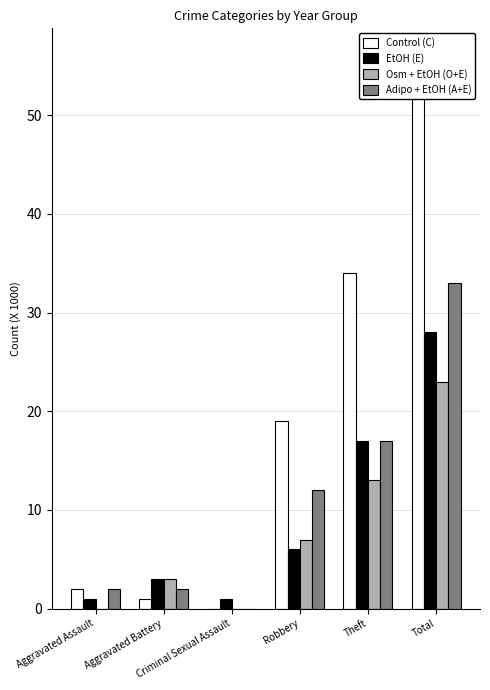

What is the label of the 5th bar from the left?

Theft